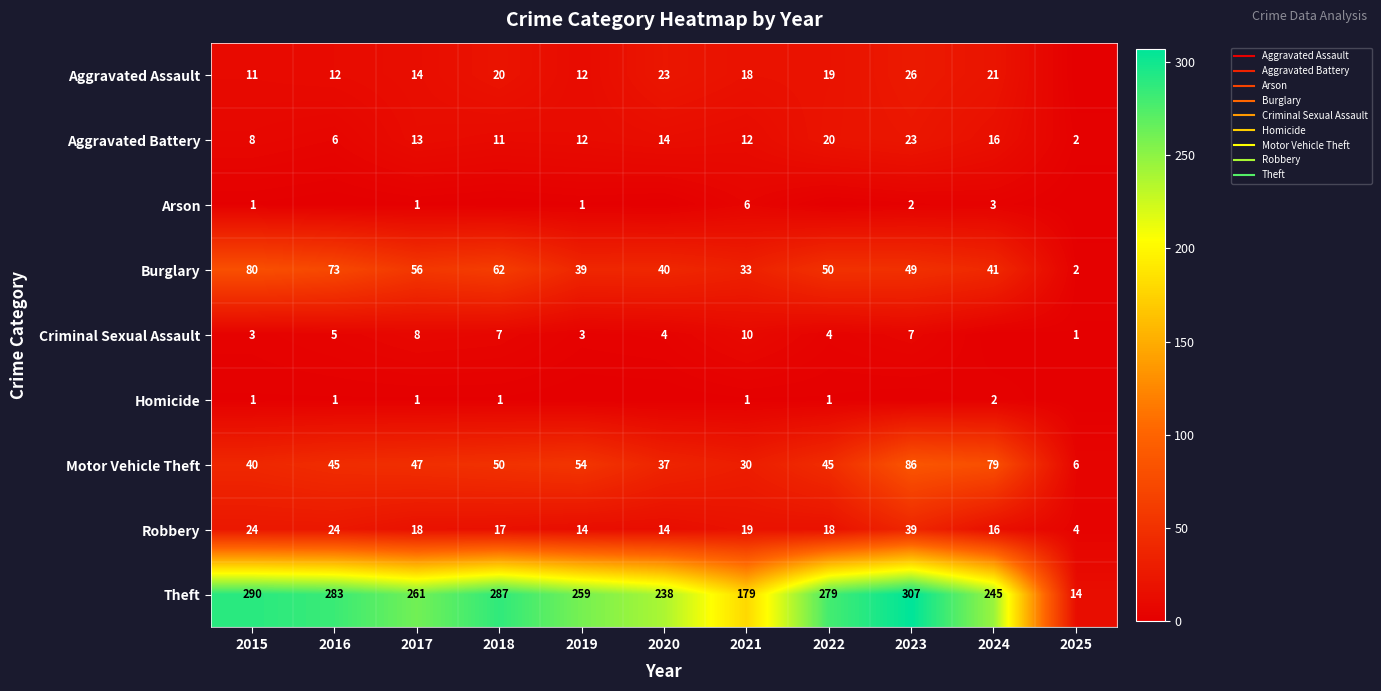

Where is Robbery nearest to the value 21?

2021